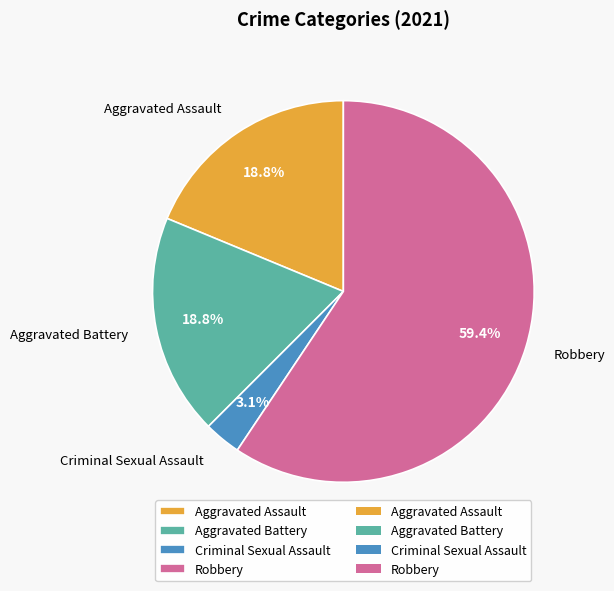

To the nearest percent, what is the difference between the Aggravated Assault and Criminal Sexual Assault slice percentages?

16%